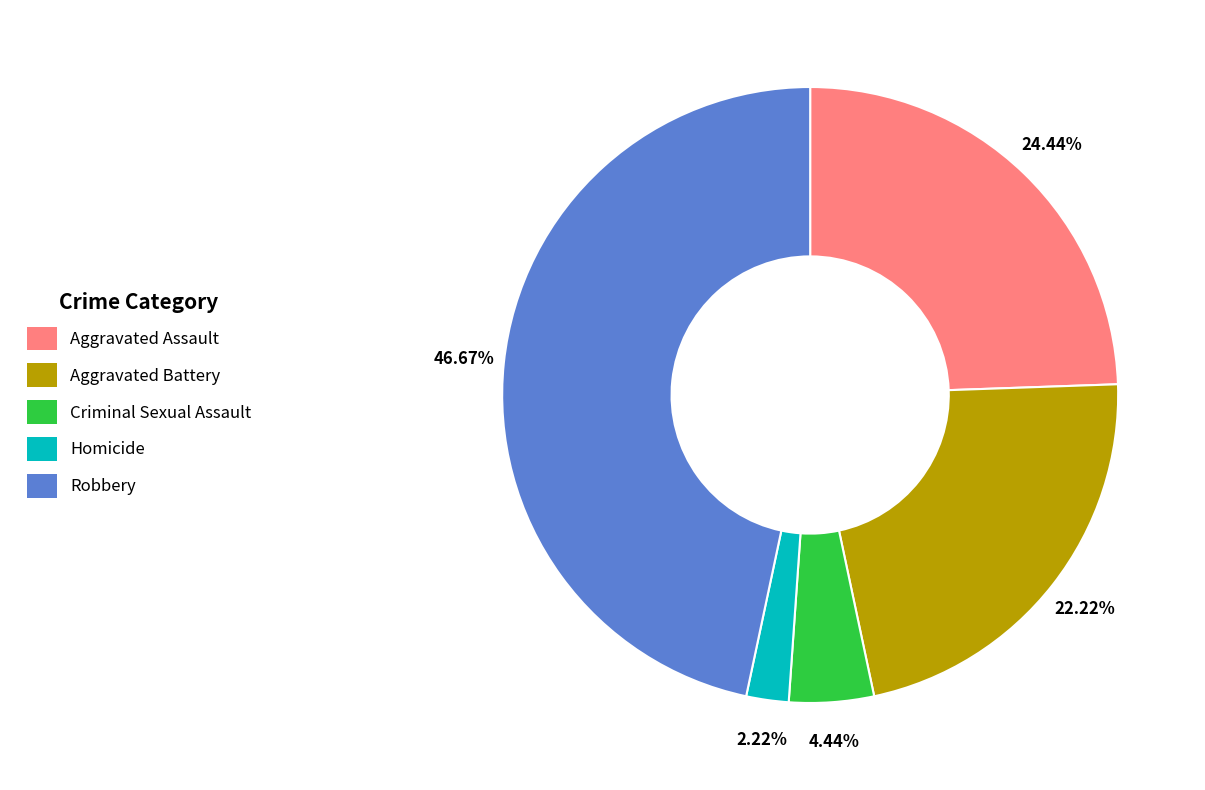

Which slice is the smallest?

Homicide